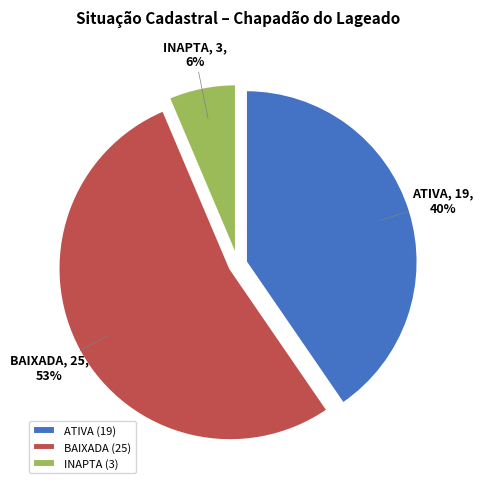

To the nearest percent, what is the difference between the largest and smallest slice percentages?

47%